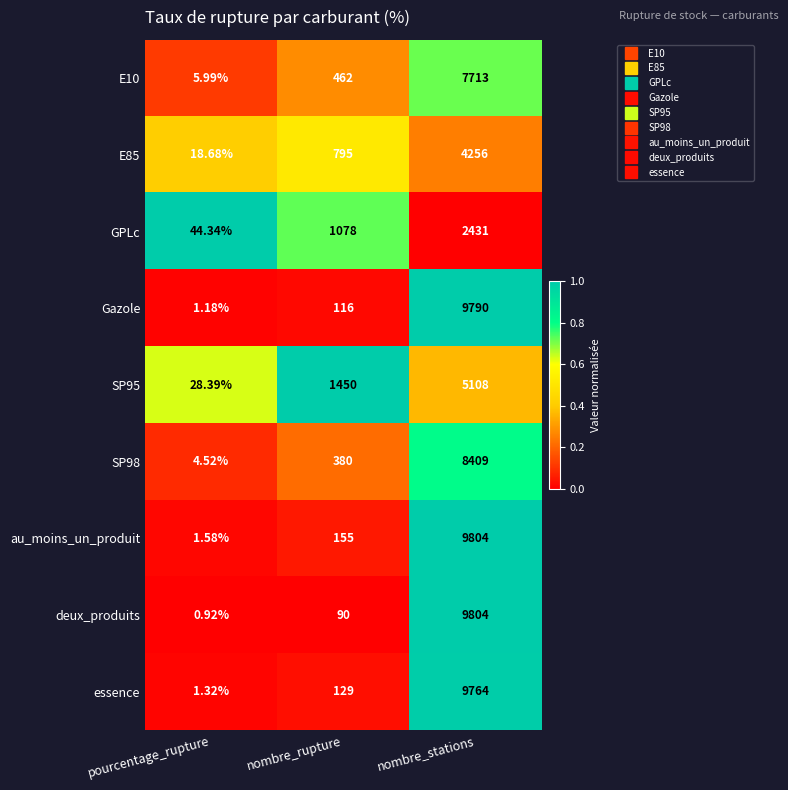

Which series has the largest total across all categories?

au_moins_un_produit